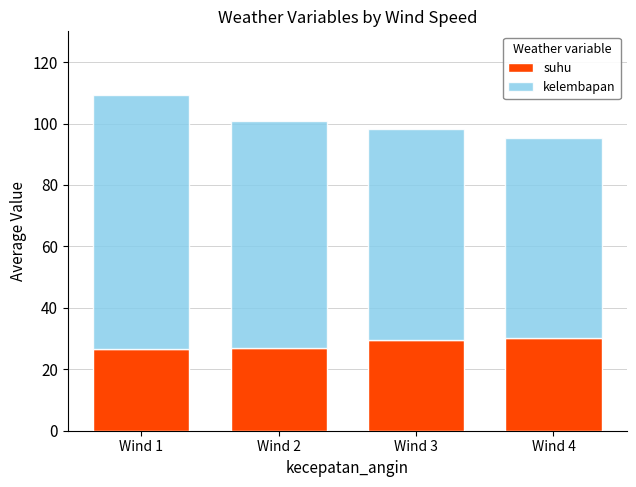

What is the total value across all series at Wind 1?

109.4